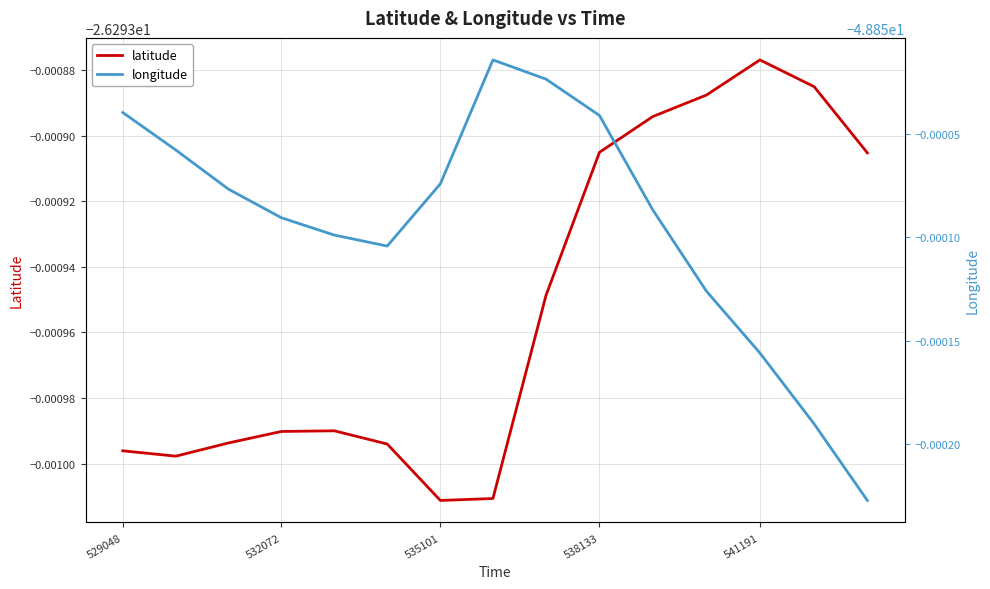

Which series has the largest range (max minus min)?

longitude